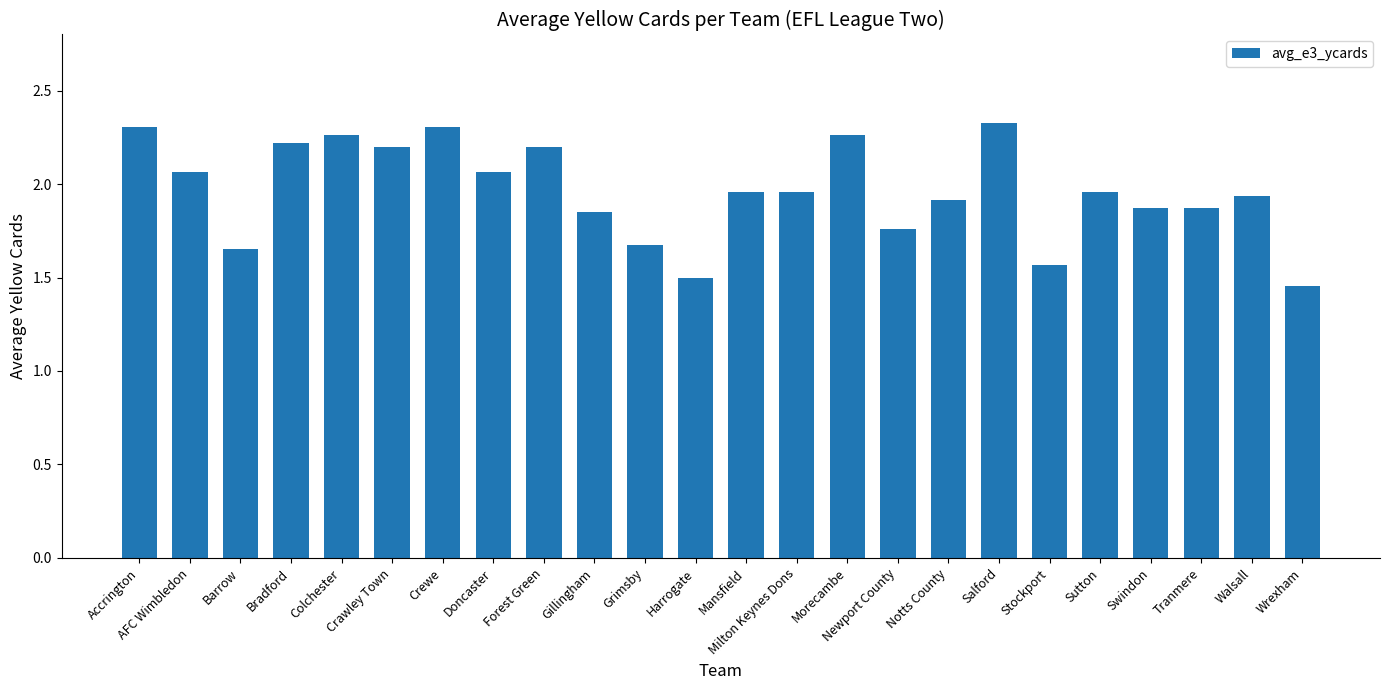

Count the number of data series in this chart.

1